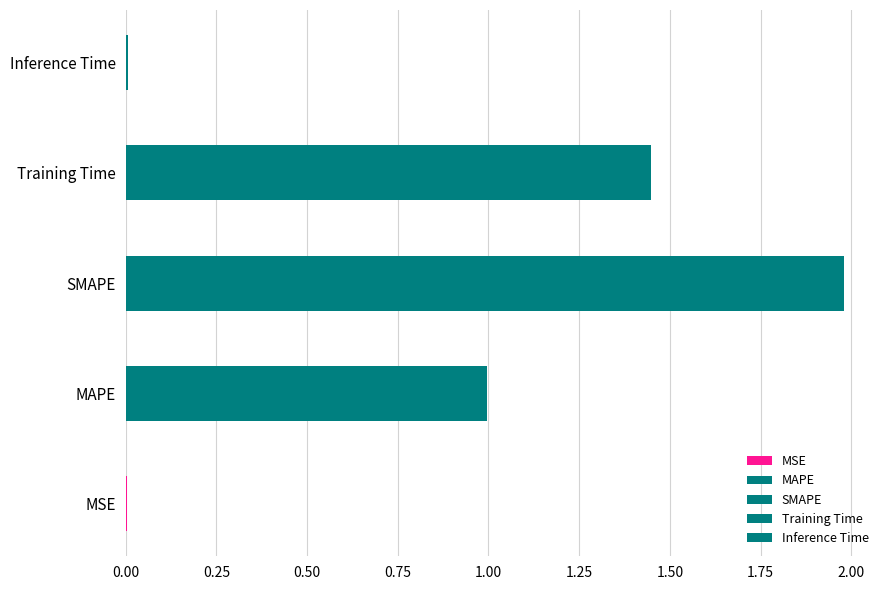

What is the change in value from Training Time to Inference Time?

-1.4